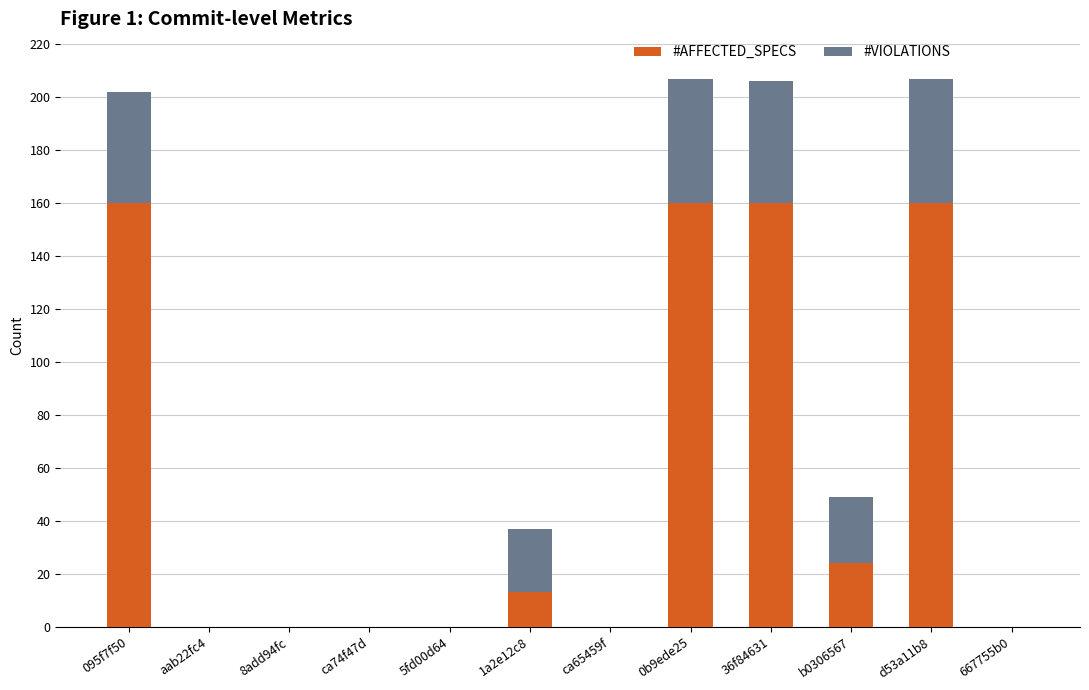

What is the maximum value for #AFFECTED_SPECS?

160